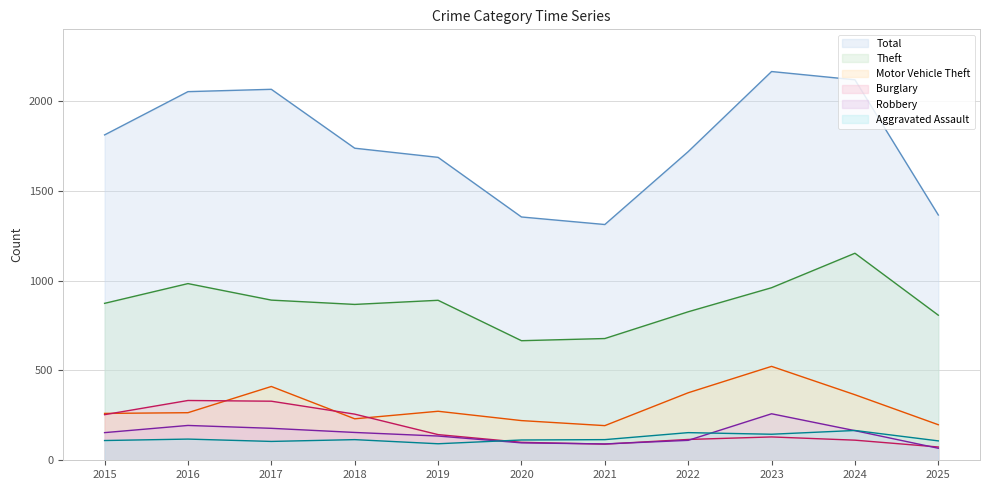

How many series are shown in this chart?

6